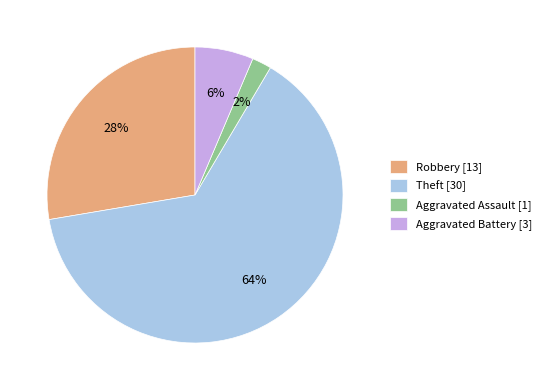

To the nearest percent, what is the difference between the largest and smallest slice percentages?

62%